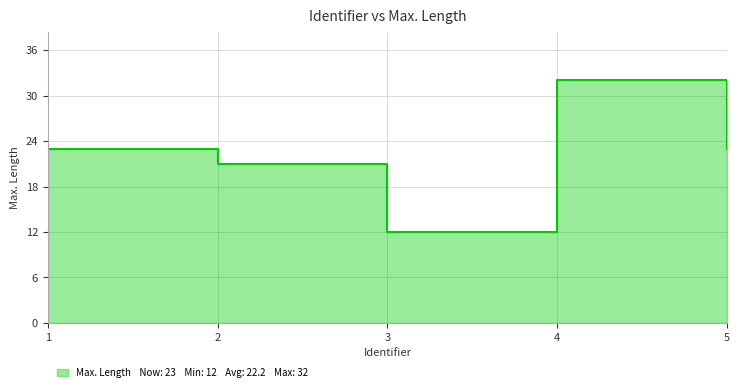

Which label corresponds to the smallest value in the chart?

3